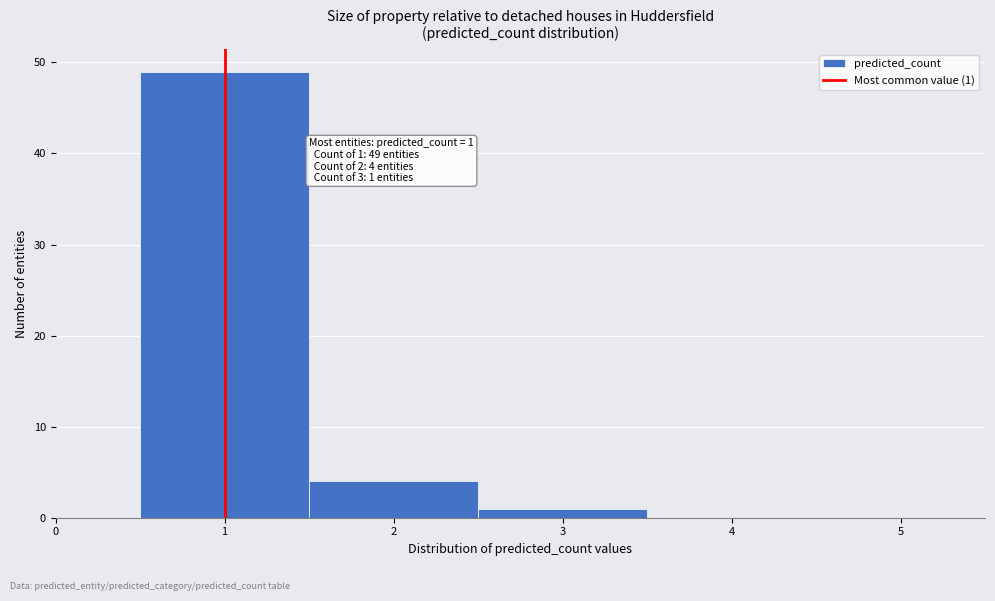

Which range on the x-axis has the tallest bar?

0.5 to 1.5